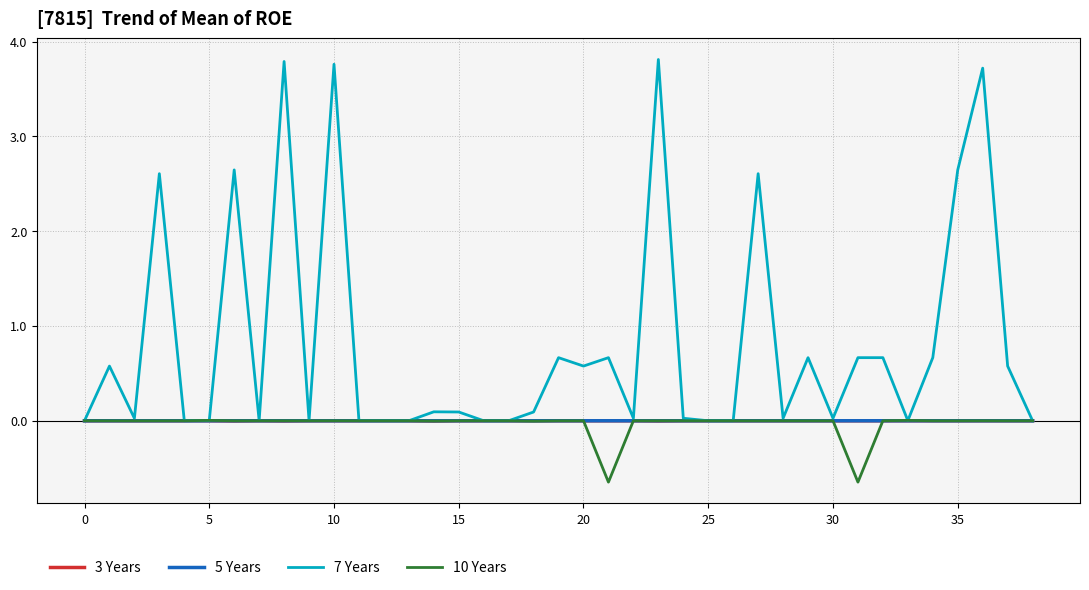

Which series has the largest total across all categories?

7 Years